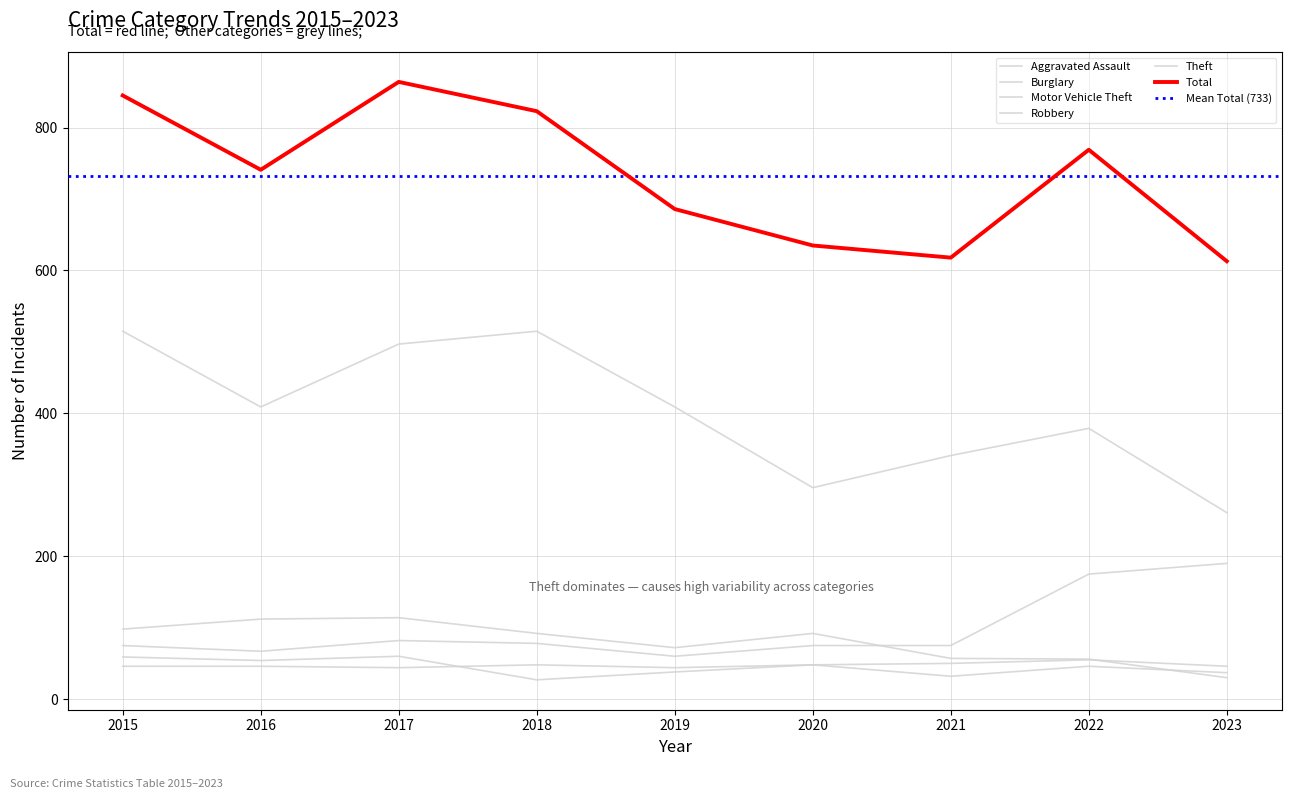

Reading left to right, extract all data points from this chart.

Aggravated Assault: 2015=46	2016=46	2017=44	2018=48	2019=44	2020=48	2021=50	2022=55	2023=46
Burglary: 2015=98	2016=112	2017=114	2018=92	2019=72	2020=92	2021=57	2022=56	2023=30
Motor Vehicle Theft: 2015=75	2016=67	2017=82	2018=78	2019=60	2020=75	2021=75	2022=175	2023=190
Robbery: 2015=59	2016=54	2017=60	2018=27	2019=38	2020=48	2021=32	2022=46	2023=37
Theft: 2015=515	2016=409	2017=497	2018=515	2019=409	2020=296	2021=341	2022=379	2023=261
Total: 2015=845	2016=741	2017=864	2018=823	2019=686	2020=635	2021=618	2022=769	2023=613